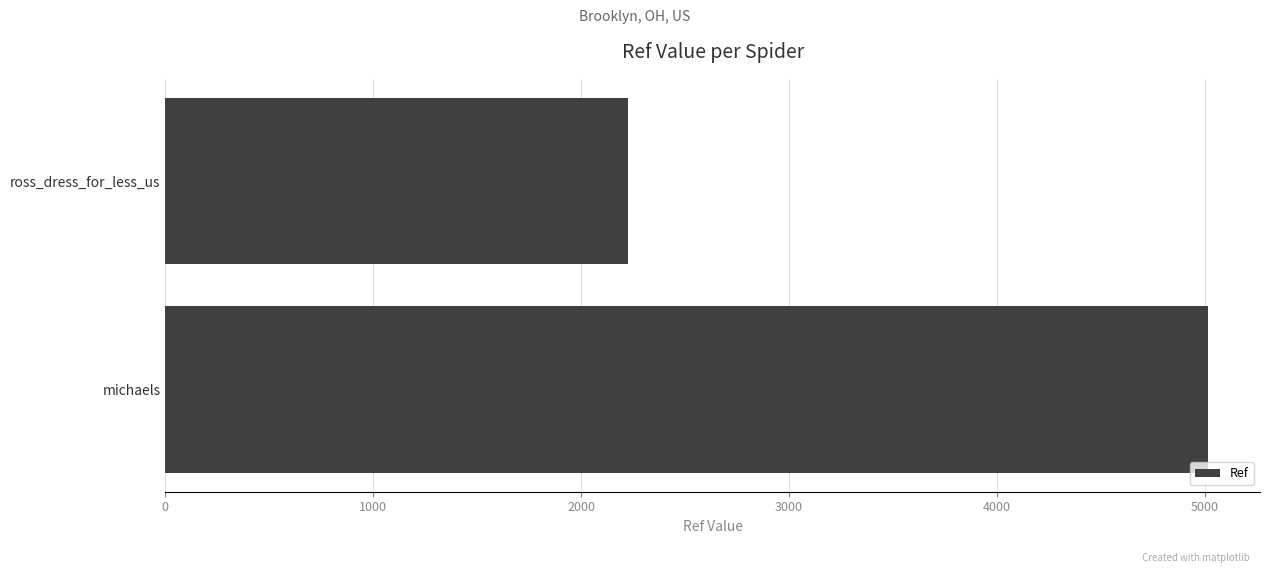

The value at michaels is 9003. True or false?

False